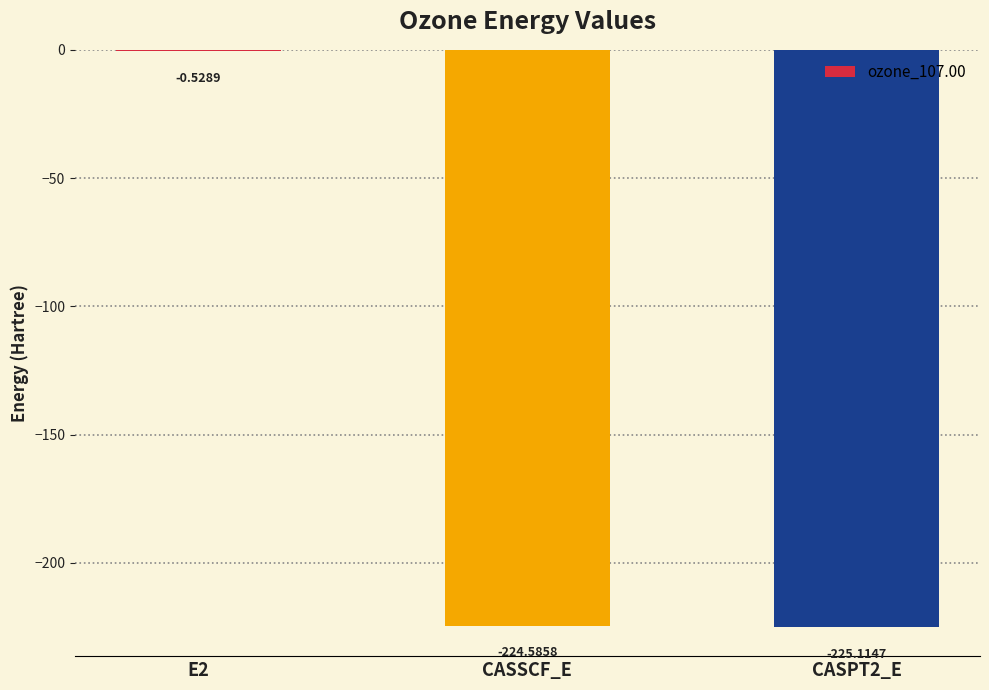

Which has a higher value, E2 or CASPT2_E?

E2